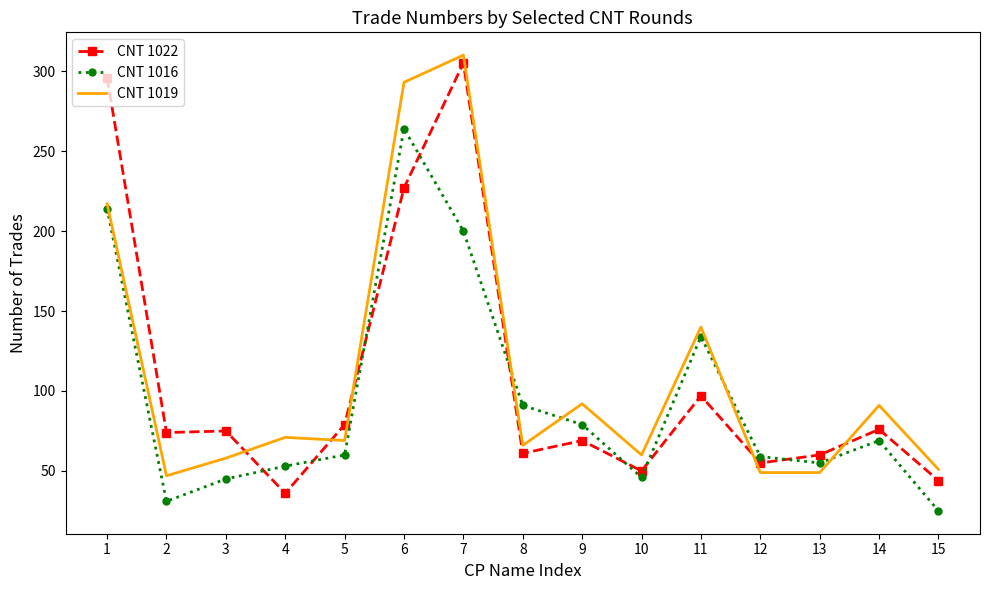

At 7, list the series in order from smallest to largest.

CNT 1016, CNT 1022, CNT 1019